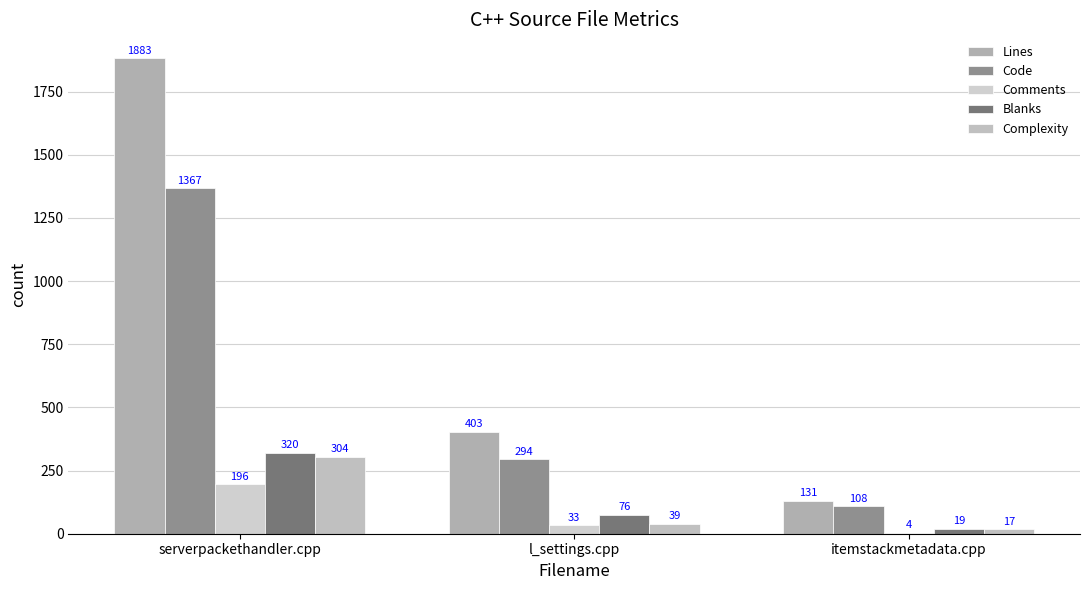

At how many categories does at least one series exceed 1237?

1